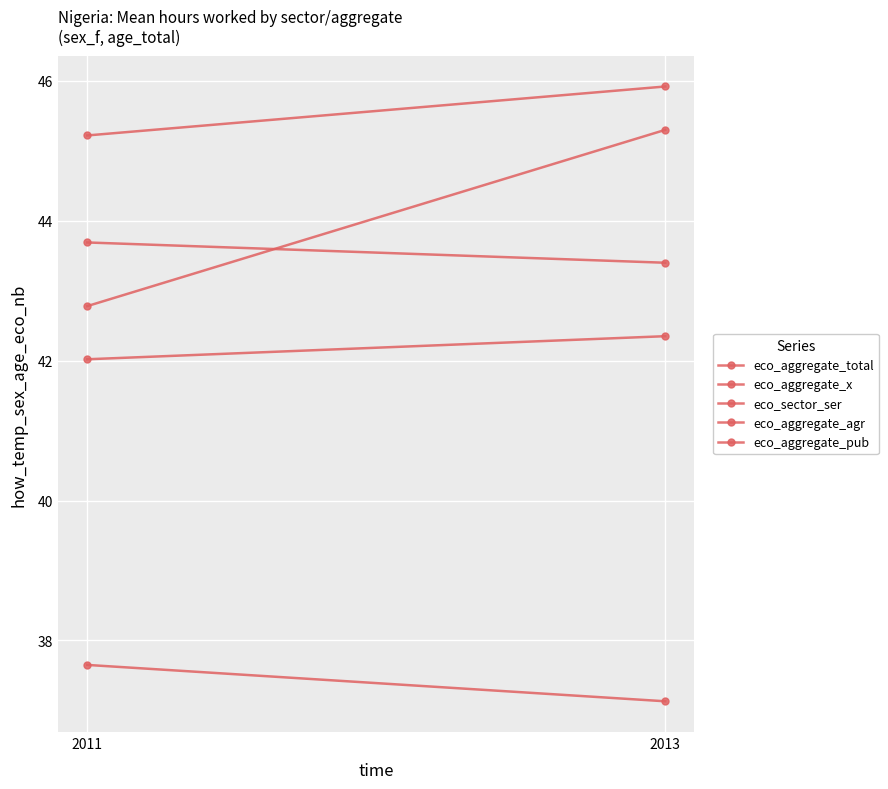

What is the difference between the maximum and minimum values in the eco_aggregate_x series?

2.5